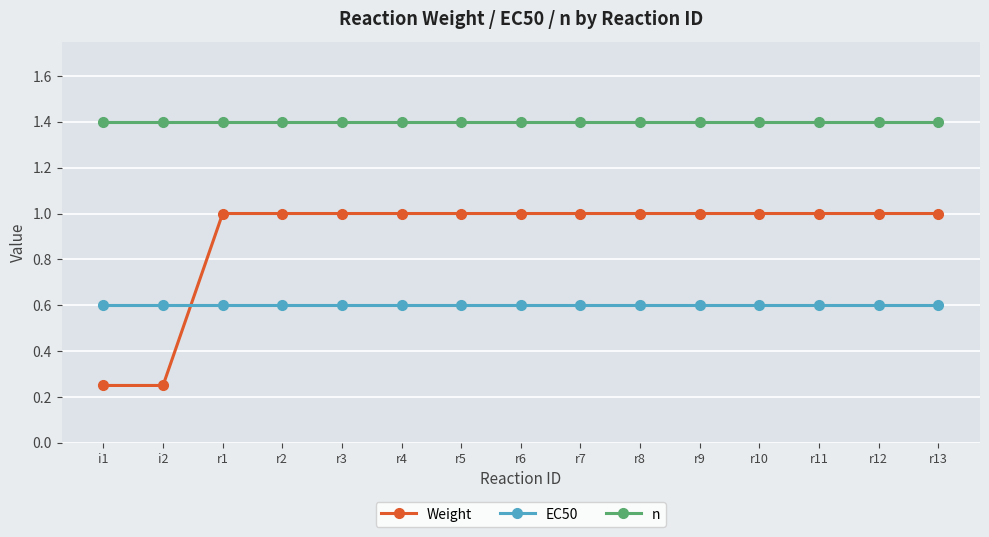

Which series ends up on top after the final intersection of Weight and EC50?

Weight